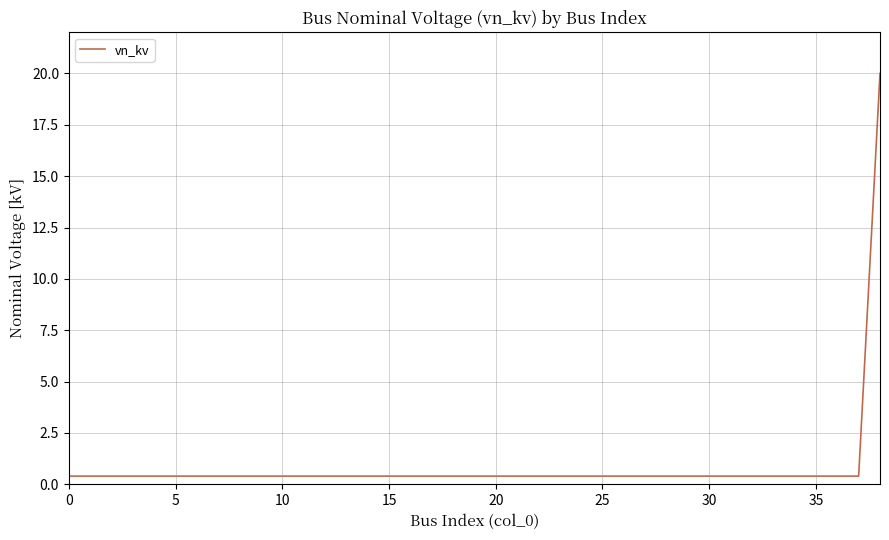

What is the difference between the maximum and minimum values?

19.6